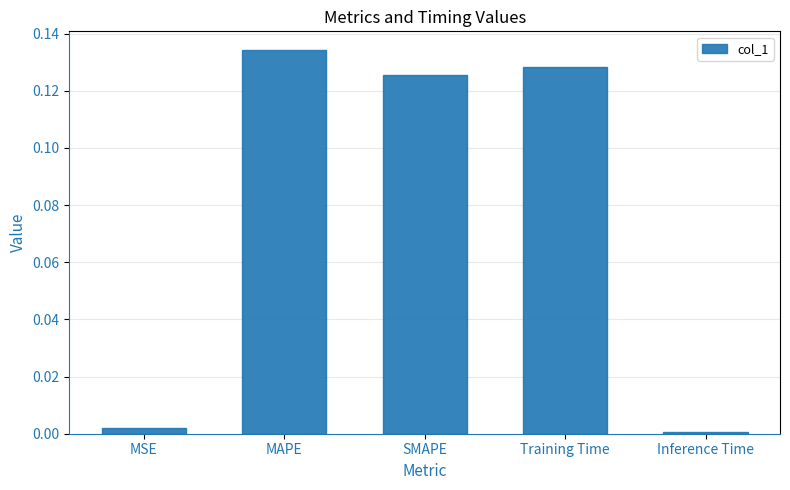

The chart shows a value of 0.2 at MAPE. True or false?

False